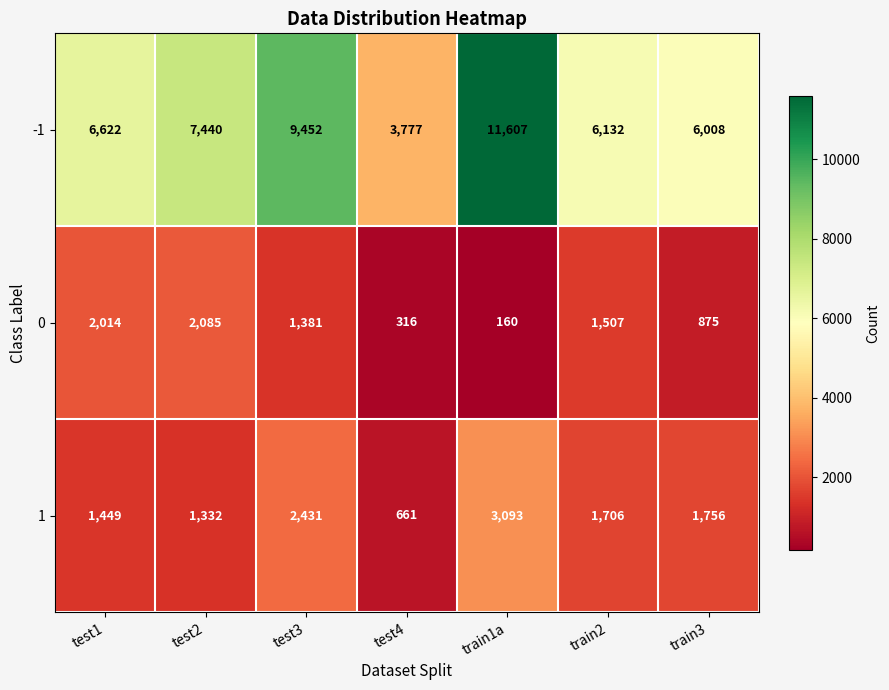

How many data points in -1 are less than 6622?

3